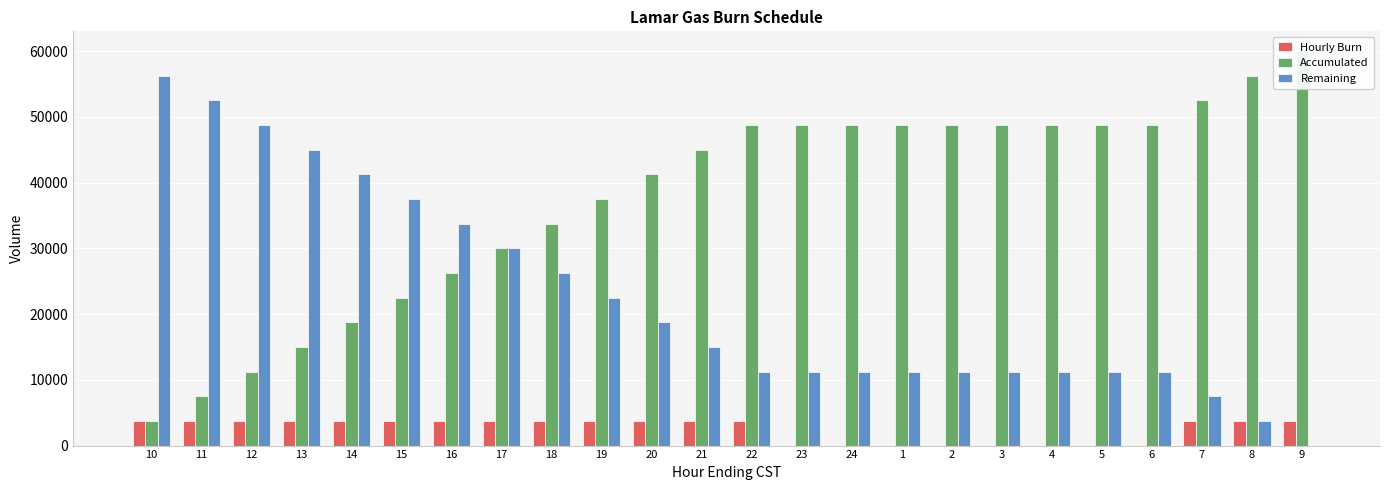

The value of Accumulated at 21 is 45000. True or false?

True